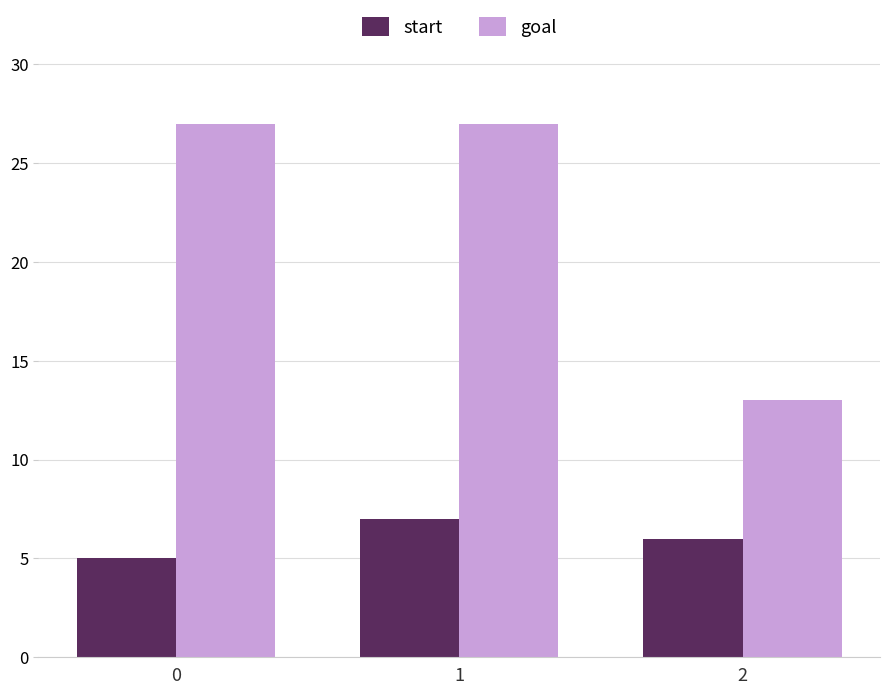

How many data points in start are less than 6?

1